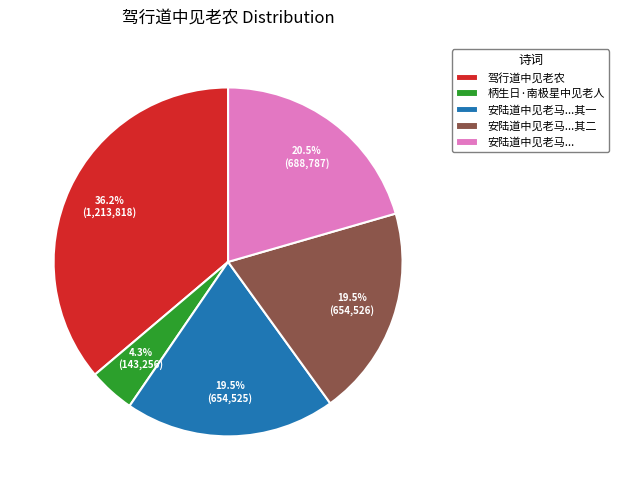

To the nearest percent, what is the average slice percentage?

20%